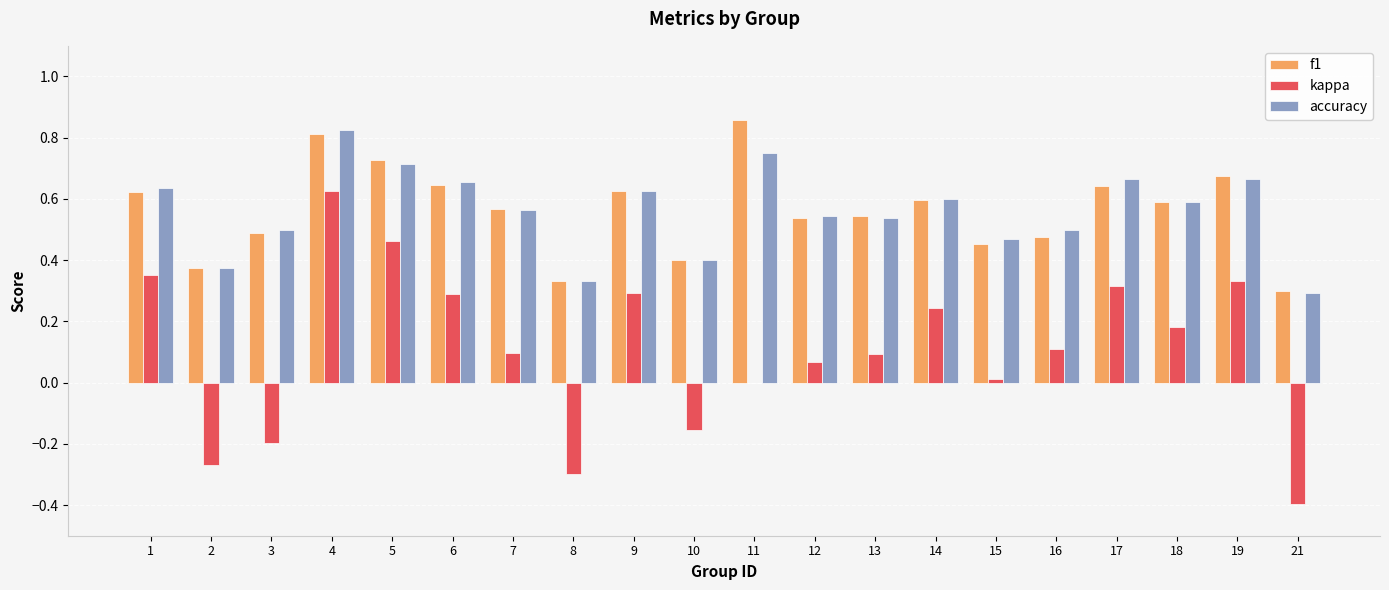

Between 7 and 21, which series saw the biggest shift?

kappa